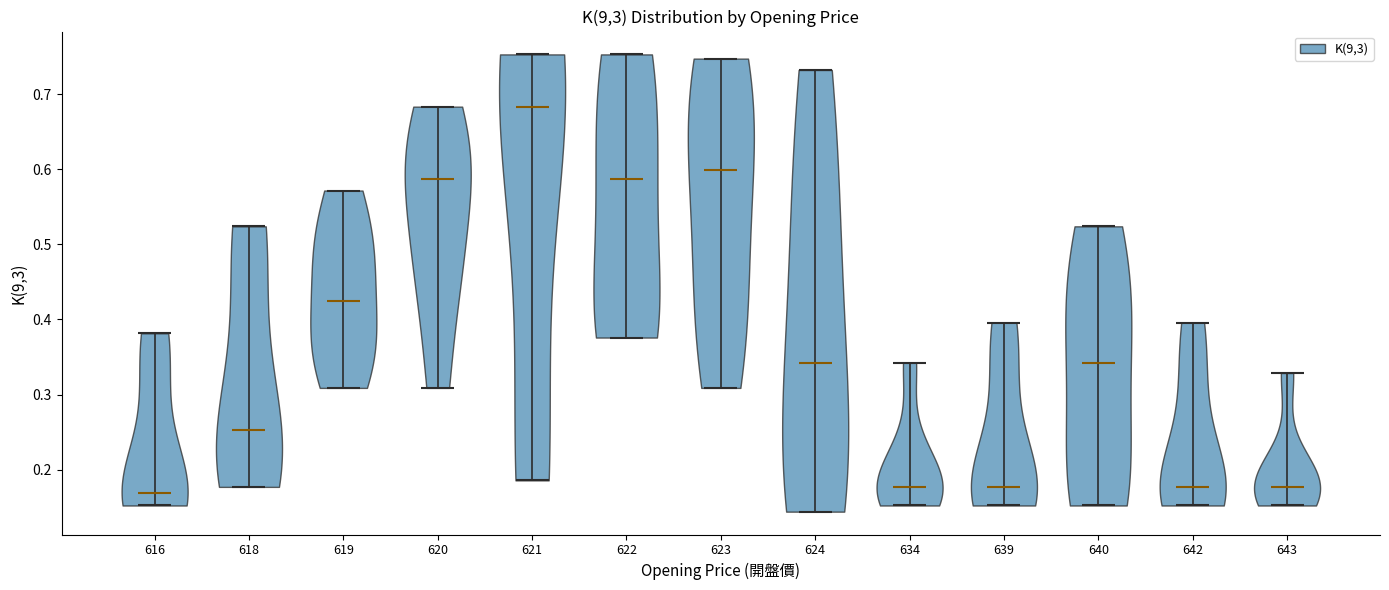

Reading left to right, read every violin against the y-axis: where its median line is, and the lowest and highest points it reaches. The values are not printed on the chart, so give them approximately, as read against the axis.

616: median line 0.17, lowest point 0.15, highest point 0.38
618: median line 0.25, lowest point 0.18, highest point 0.52
619: median line 0.42, lowest point 0.31, highest point 0.57
620: median line 0.59, lowest point 0.31, highest point 0.68
621: median line 0.68, lowest point 0.19, highest point 0.75
622: median line 0.59, lowest point 0.38, highest point 0.75
623: median line 0.60, lowest point 0.31, highest point 0.75
624: median line 0.34, lowest point 0.14, highest point 0.73
634: median line 0.18, lowest point 0.15, highest point 0.34
639: median line 0.18, lowest point 0.15, highest point 0.40
640: median line 0.34, lowest point 0.15, highest point 0.52
642: median line 0.18, lowest point 0.15, highest point 0.40
643: median line 0.18, lowest point 0.15, highest point 0.33